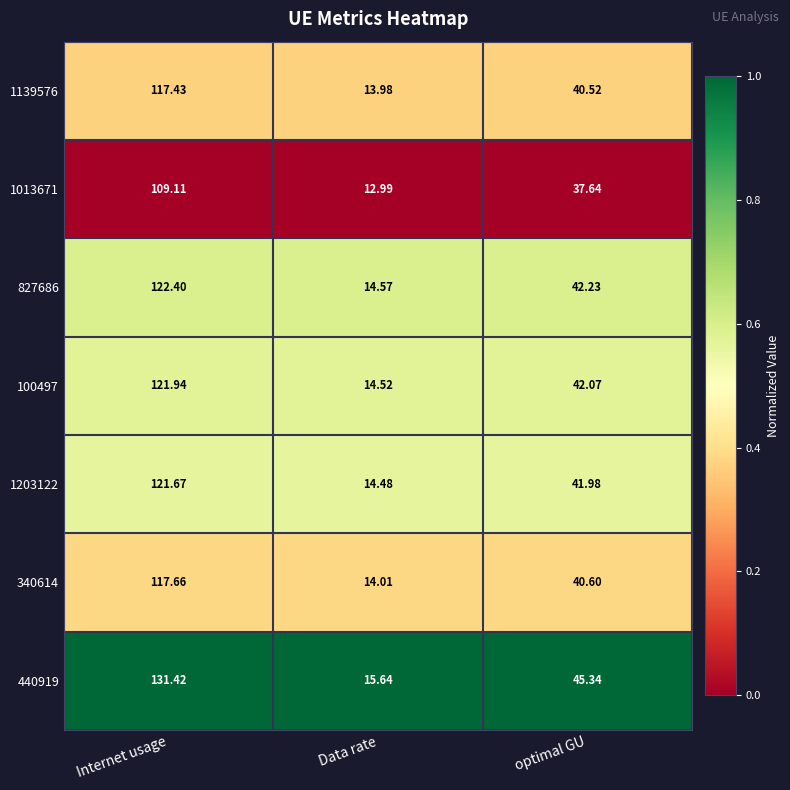

At which category is the sum across all series the highest?

Internet usage